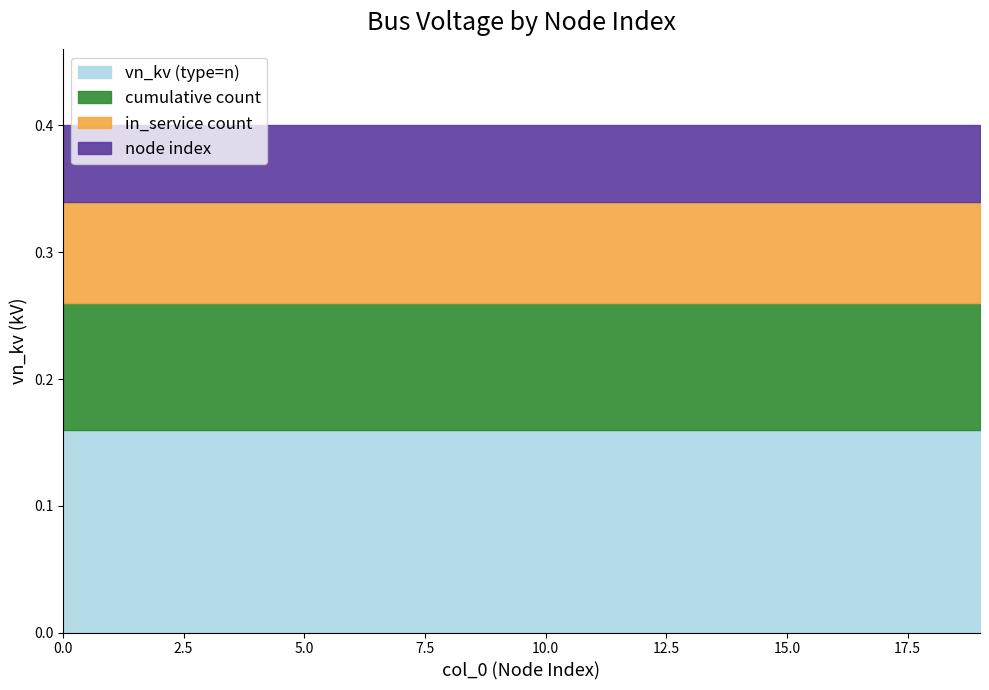

Is it true that vn_kv (type=n) equals 0.1 at 5.0?

False